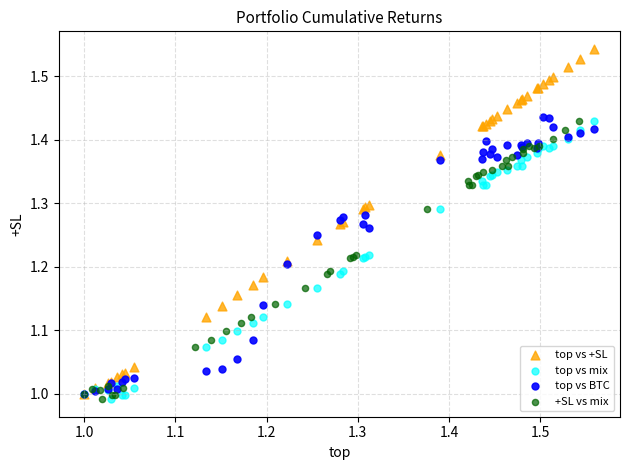

Which series has the largest Y range (max minus min)?

top vs +SL